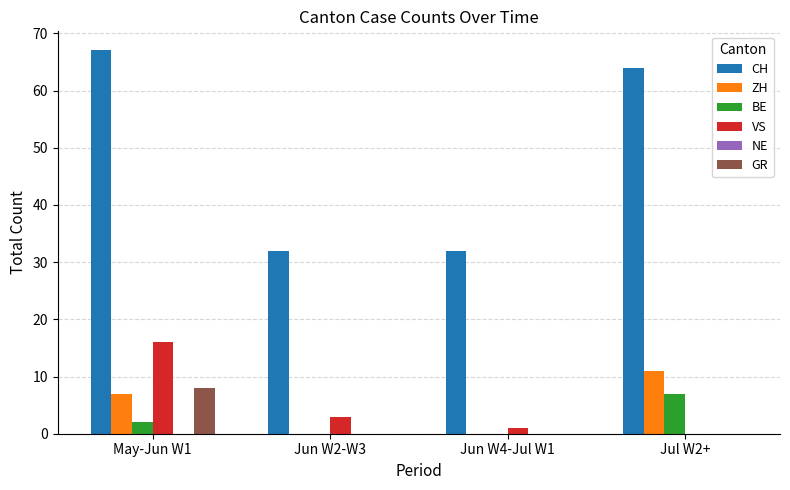

Where is VS nearest to the value 8?

Jun W2-W3